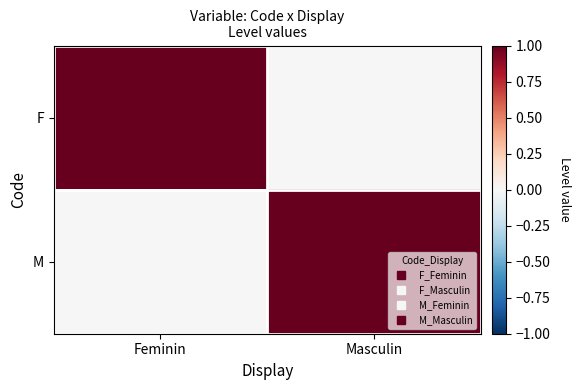

Rank the series at Feminin from highest to lowest value.

F, M